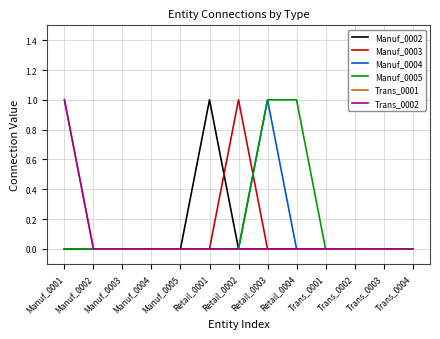

How many Manuf_0004 values are between 0 and 1?

13